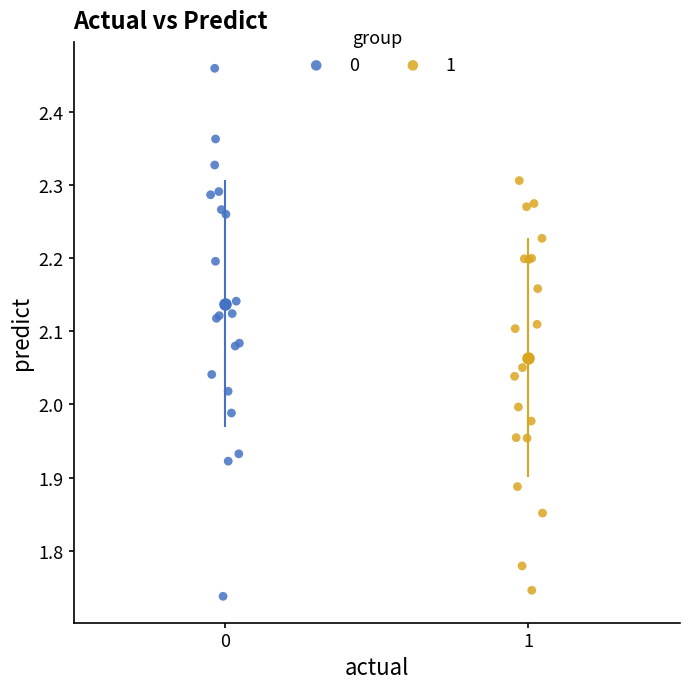

Which series contains the highest Y value?

0